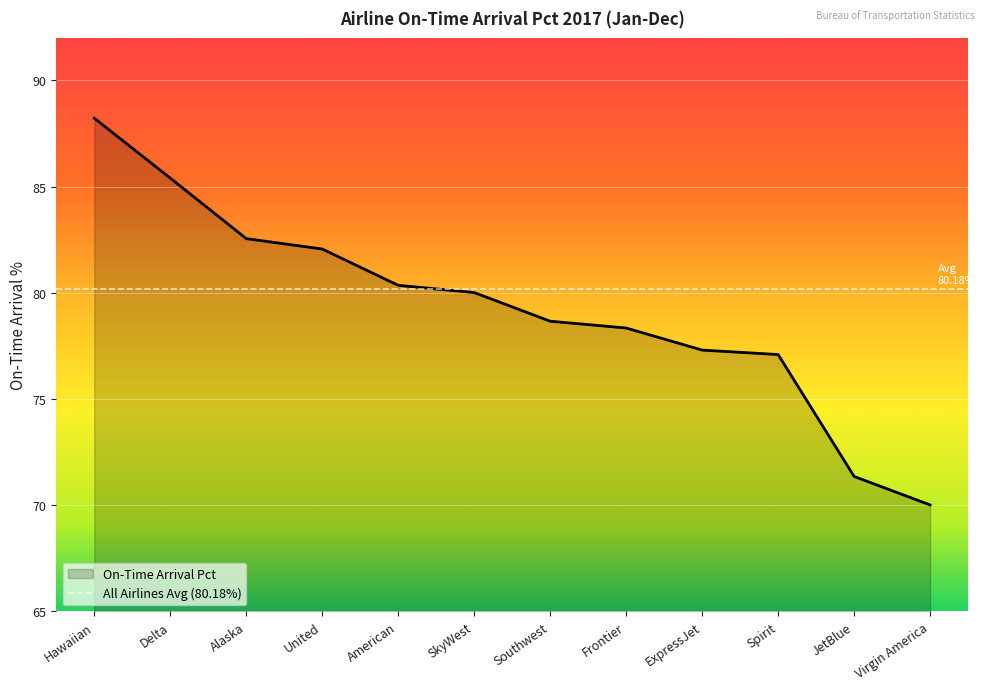

What is the change in value from Southwest to Frontier?

-0.3